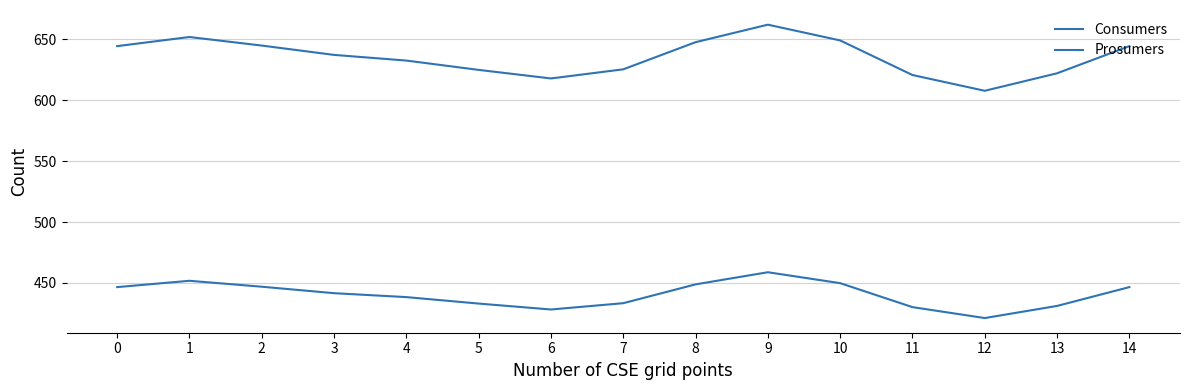

Which label corresponds to the smallest value in the chart?

12